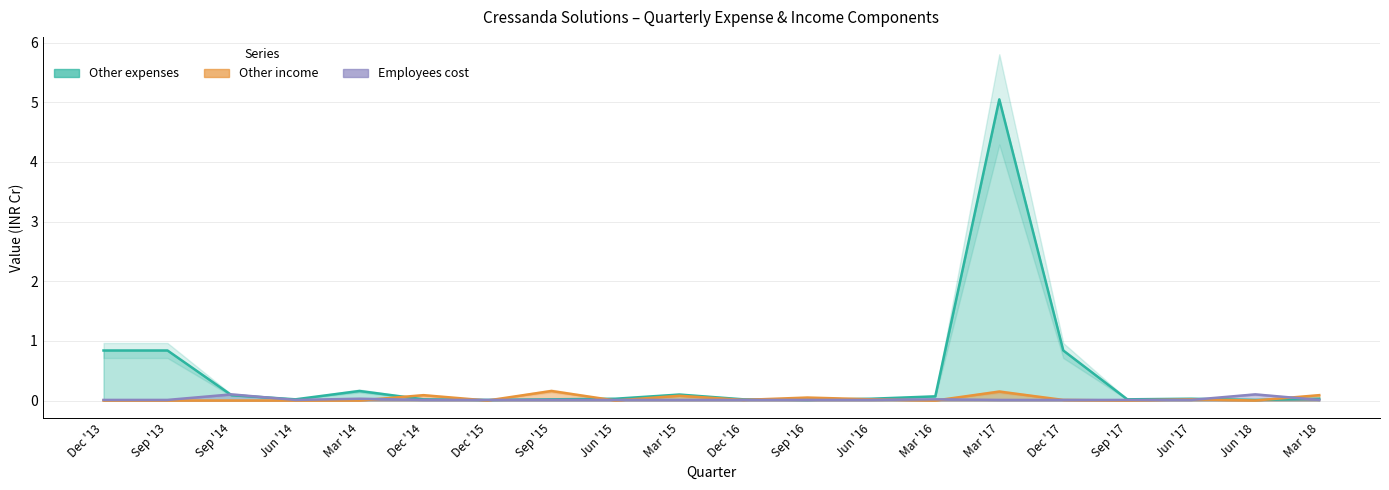

What is the difference between the maximum and second lowest values in the Employees cost series?

0.1